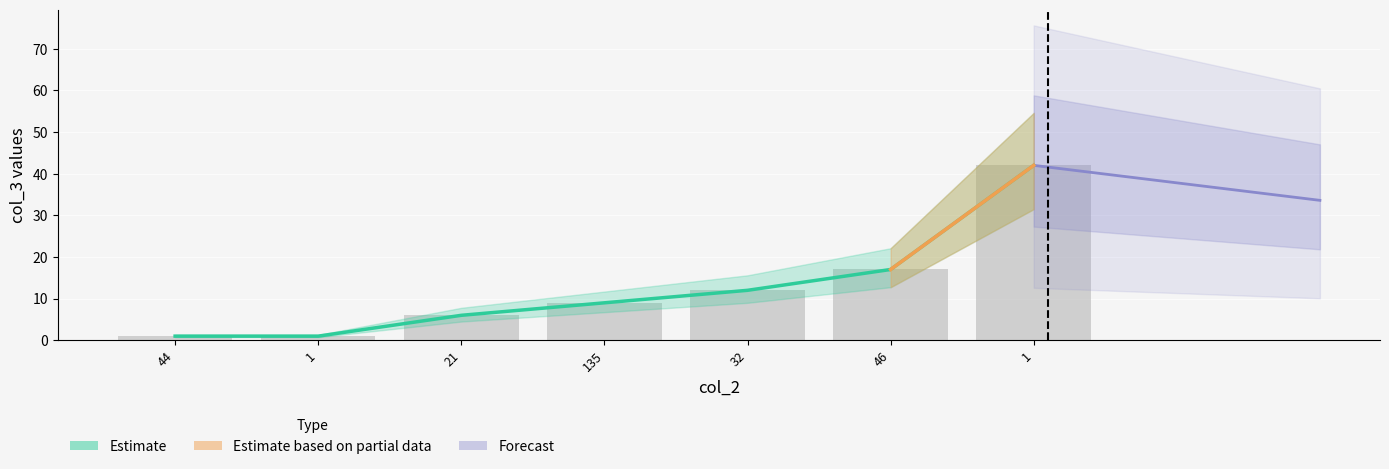

Does the chart contain stacked bars?

No